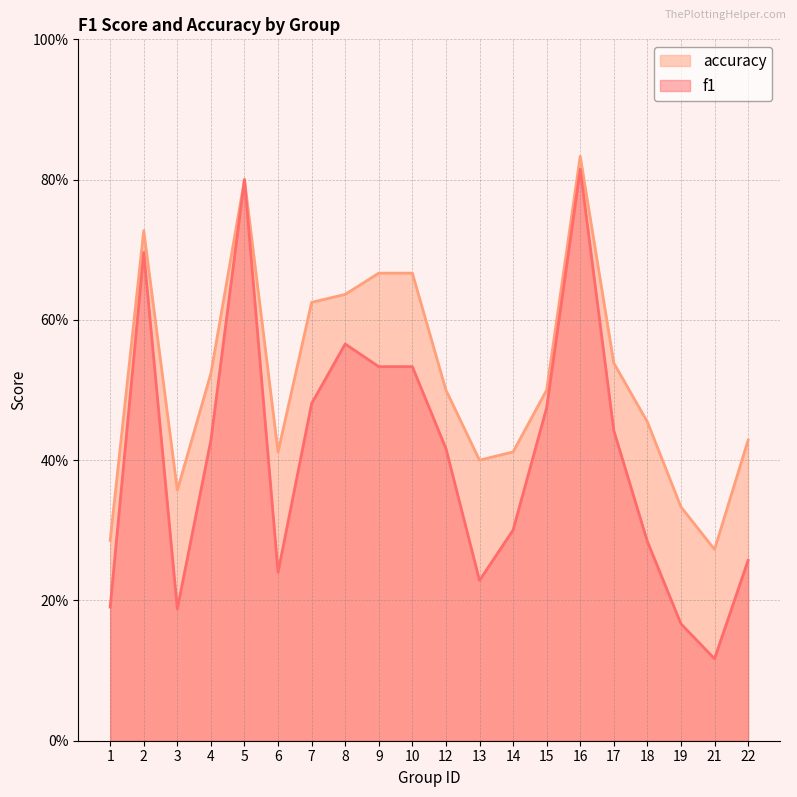

Reading right to left, extract all data points from this chart.

f1: 0.3	0.1	0.2	0.3	0.4	0.8	0.5	0.3	0.2	0.4	0.5	0.5	0.6	0.5	0.2	0.8	0.4	0.2	0.7	0.2
accuracy: 0.4	0.3	0.3	0.5	0.5	0.8	0.5	0.4	0.4	0.5	0.7	0.7	0.6	0.6	0.4	0.8	0.5	0.4	0.7	0.3